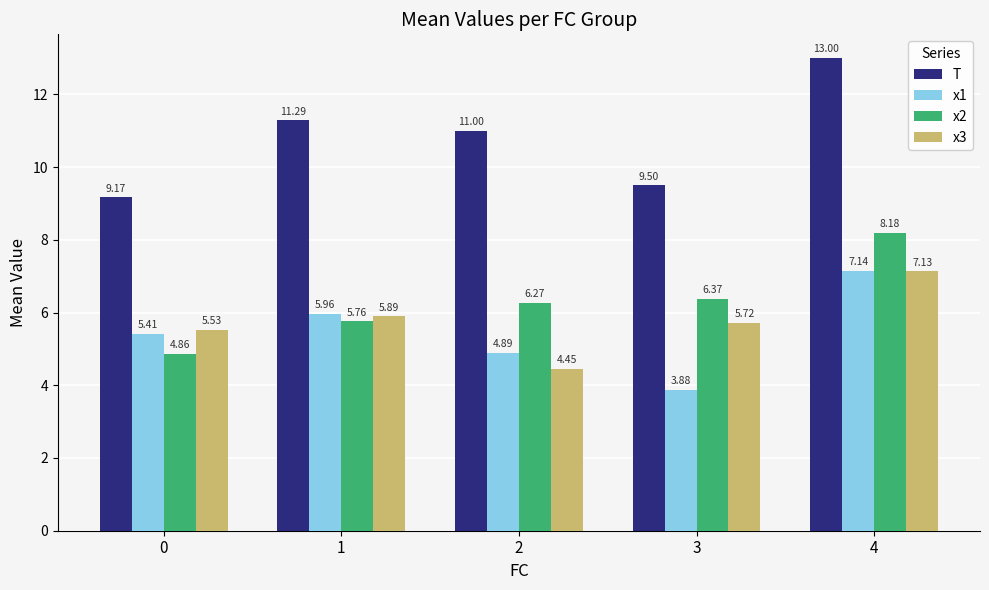

What is the minimum value for x1?

3.9